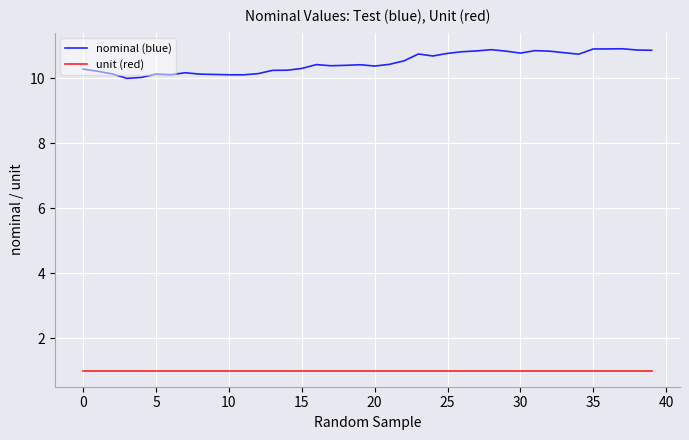

List the series in order of their peak value, highest first.

nominal (blue), unit (red)